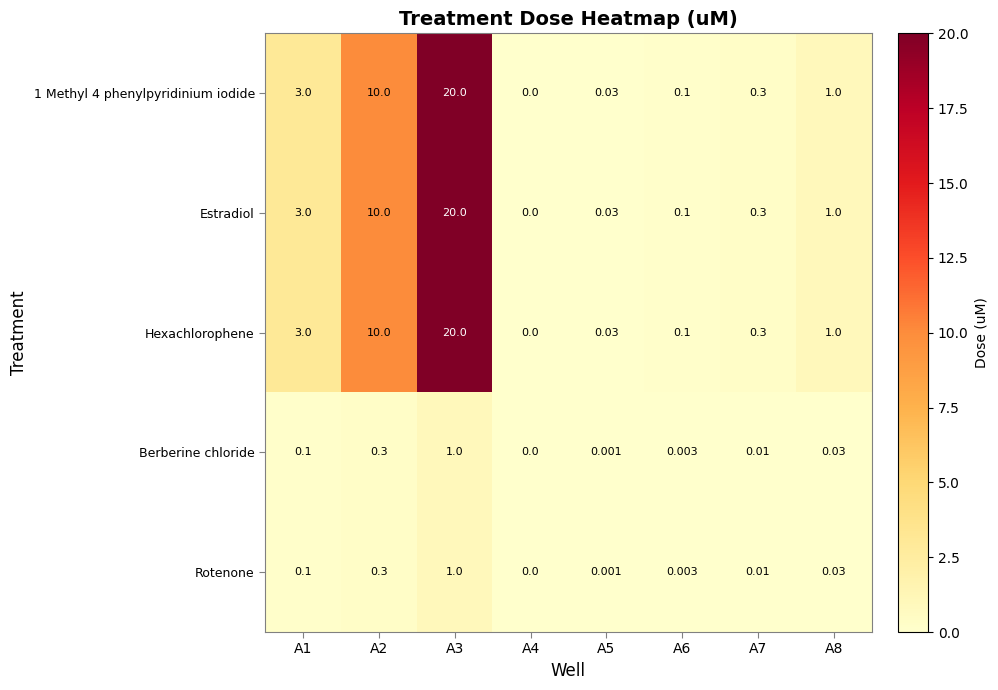

Is the value of Rotenone at A1 greater than the value of Hexachlorophene at A7?

No